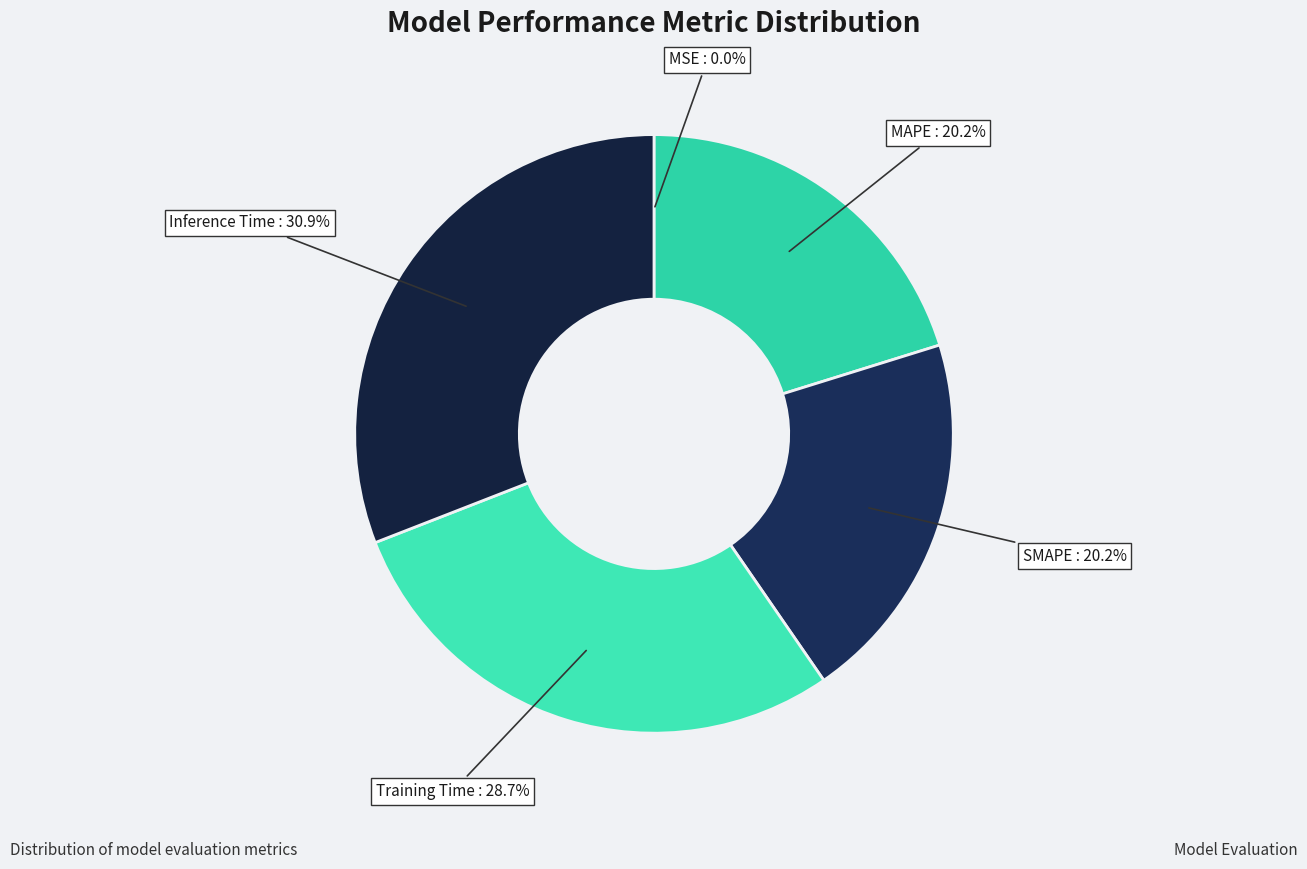

Which slice is the largest?

Inference Time